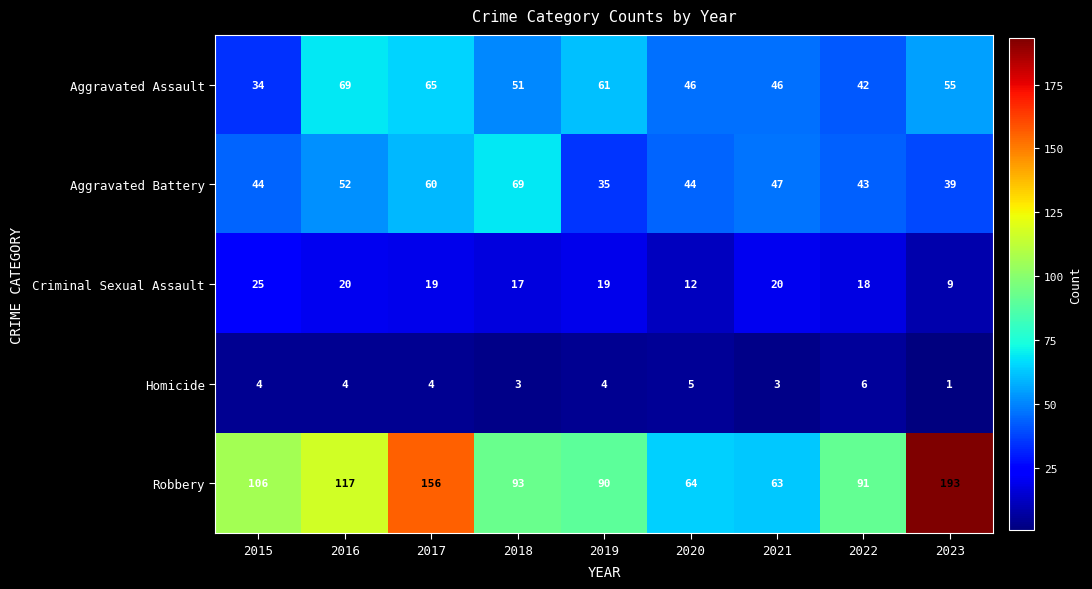

Is the value of Aggravated Assault at 2023 greater than the value of Homicide at 2018?

Yes